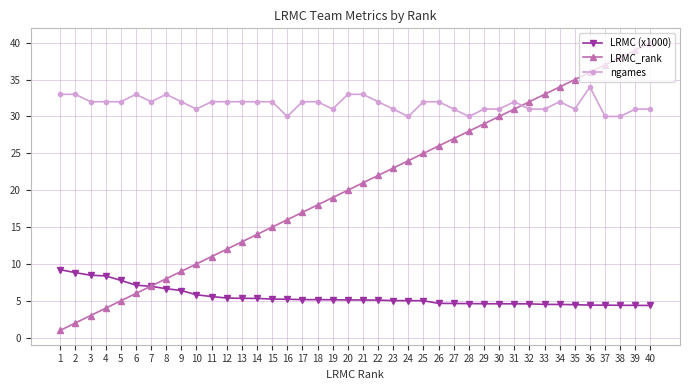

Where do LRMC_rank and ngames first cross each other?

31 and 32